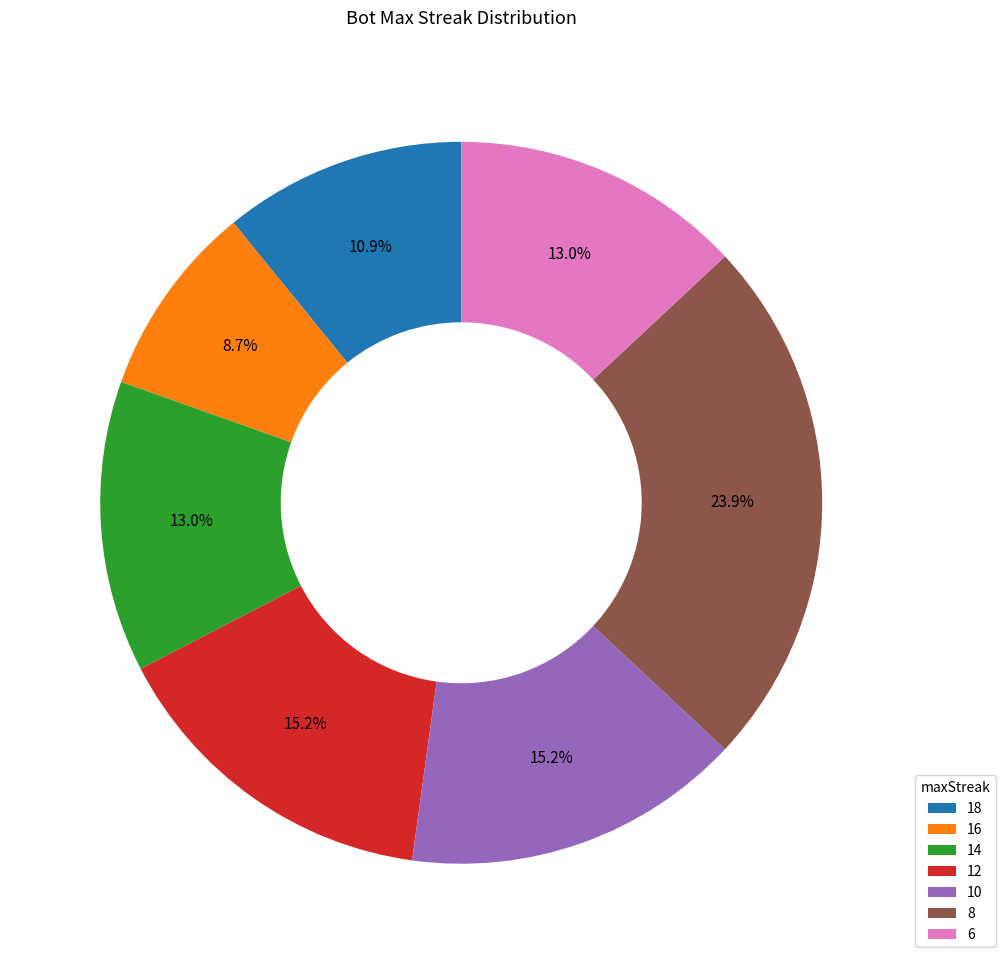

Does 18 account for over 50% of the chart?

No